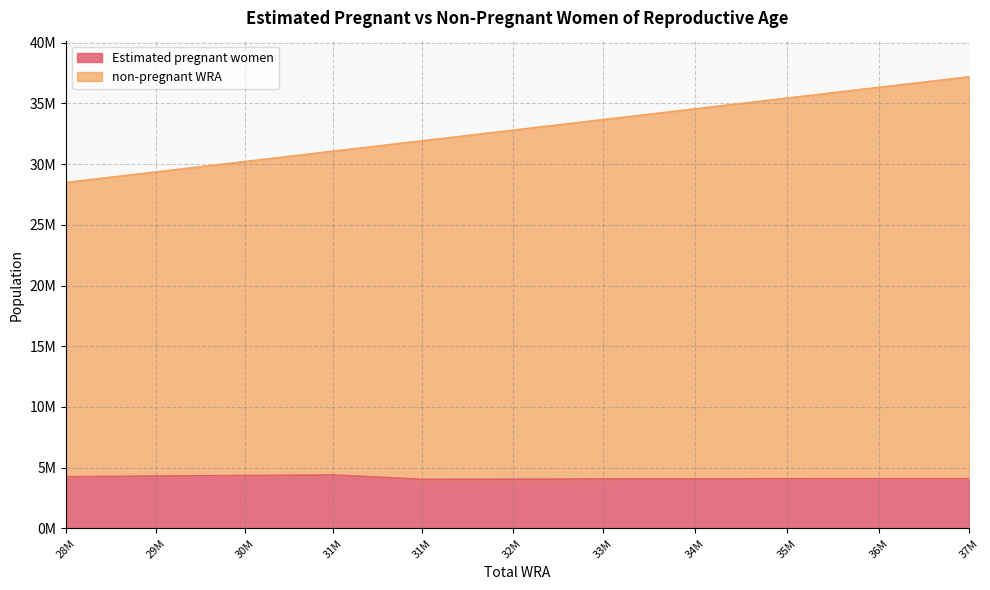

At how many categories does at least one series exceed 14486160?

11